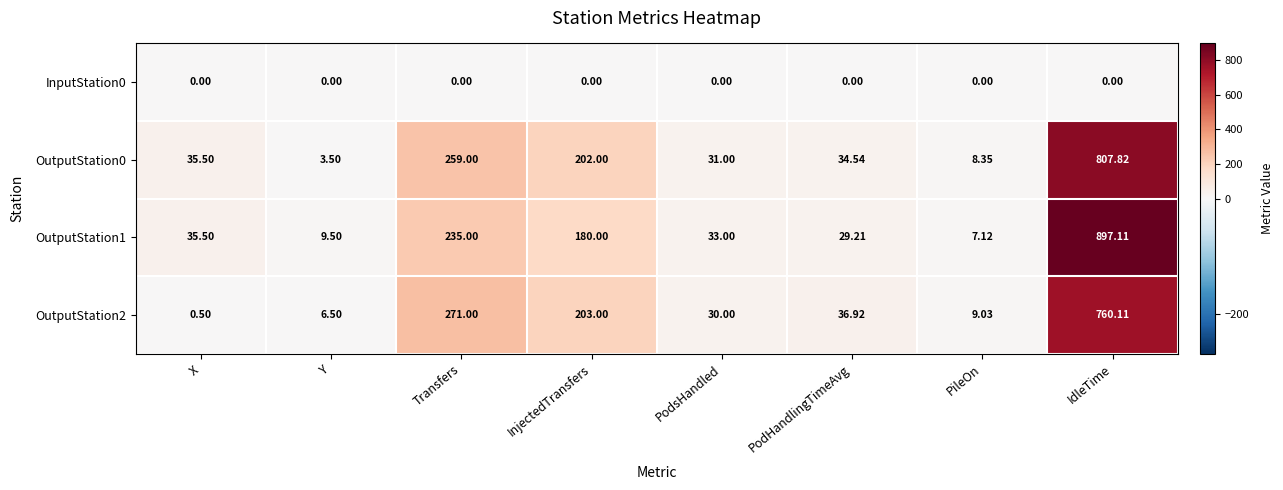

At which category does the chart reach its peak across all series?

IdleTime